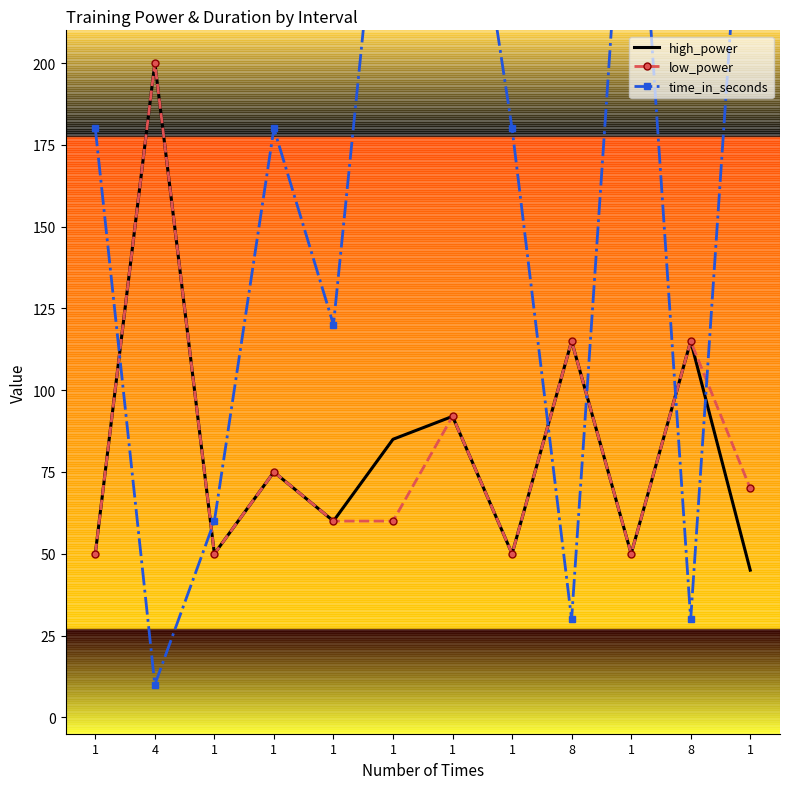

At how many categories does at least one series exceed 40?

12